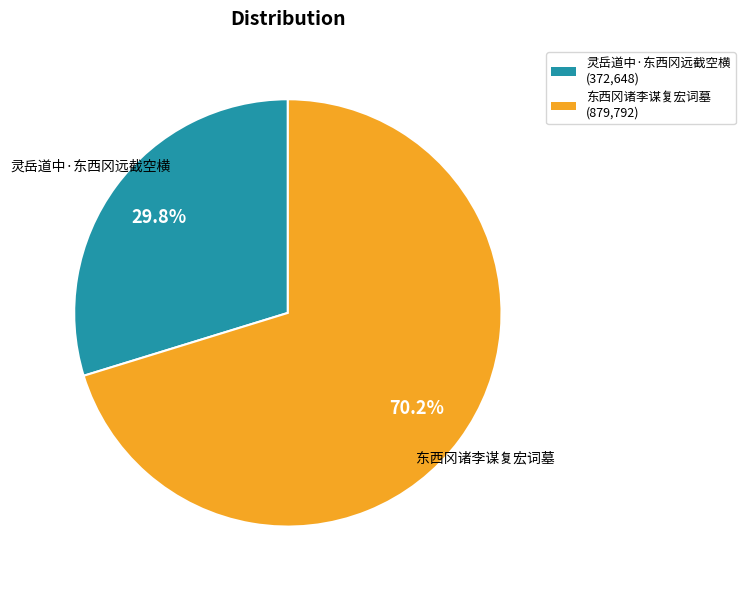

Which slice is the smallest?

灵岳道中·东西冈远截空横